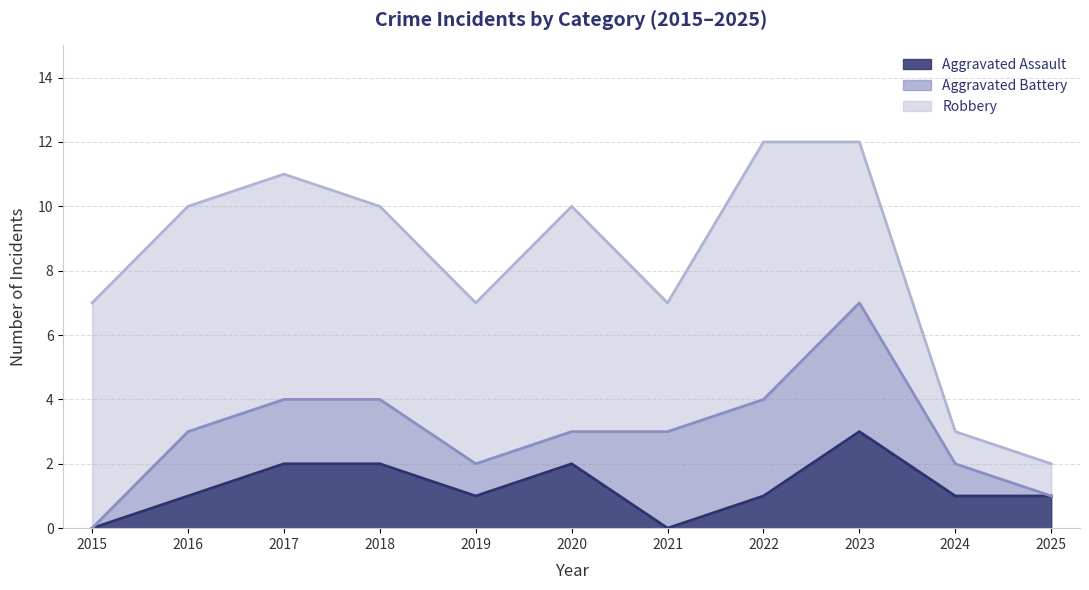

What is the value of the Aggravated Assault point at the 3rd from the left?

2